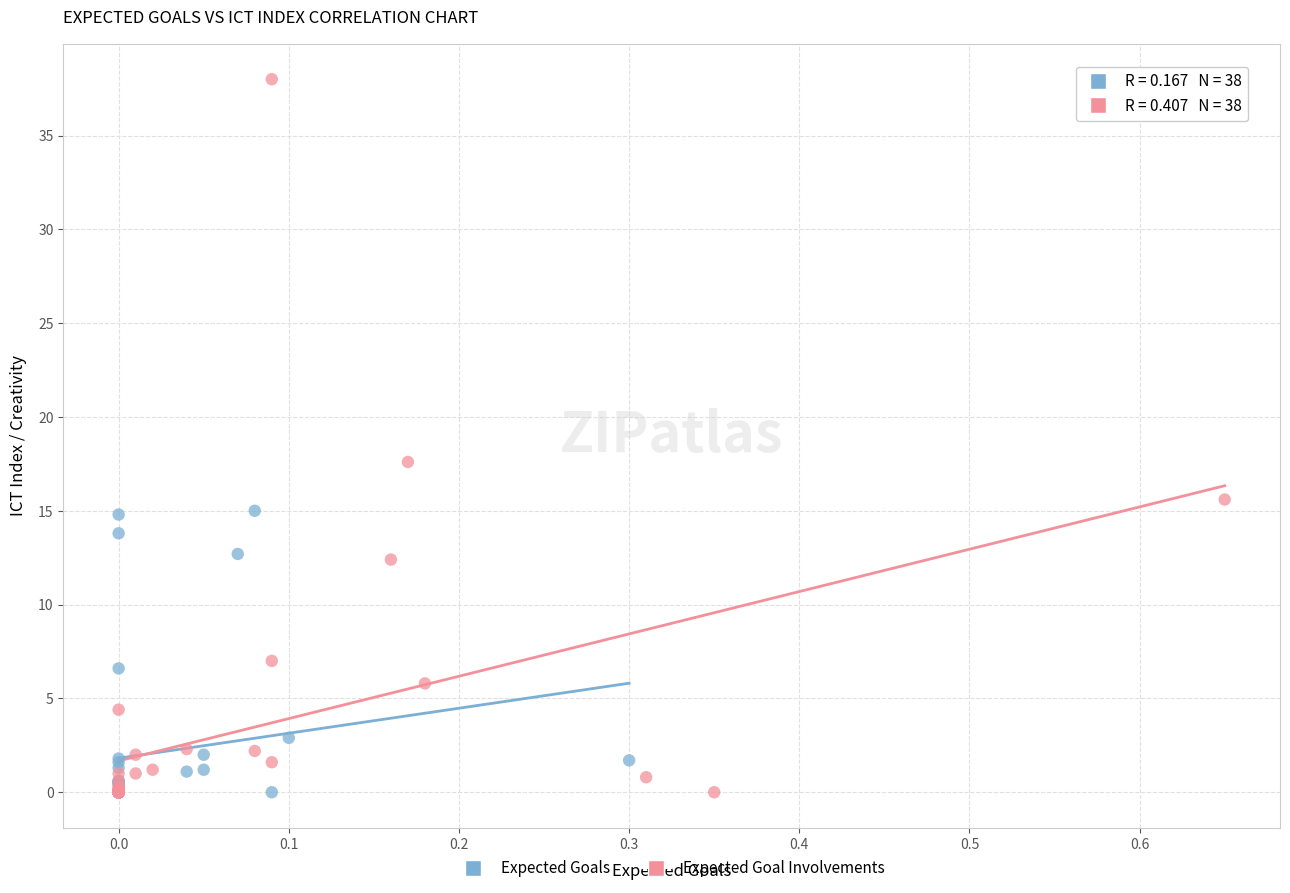

Which series reaches the maximum Y coordinate?

Expected Goal Involvements